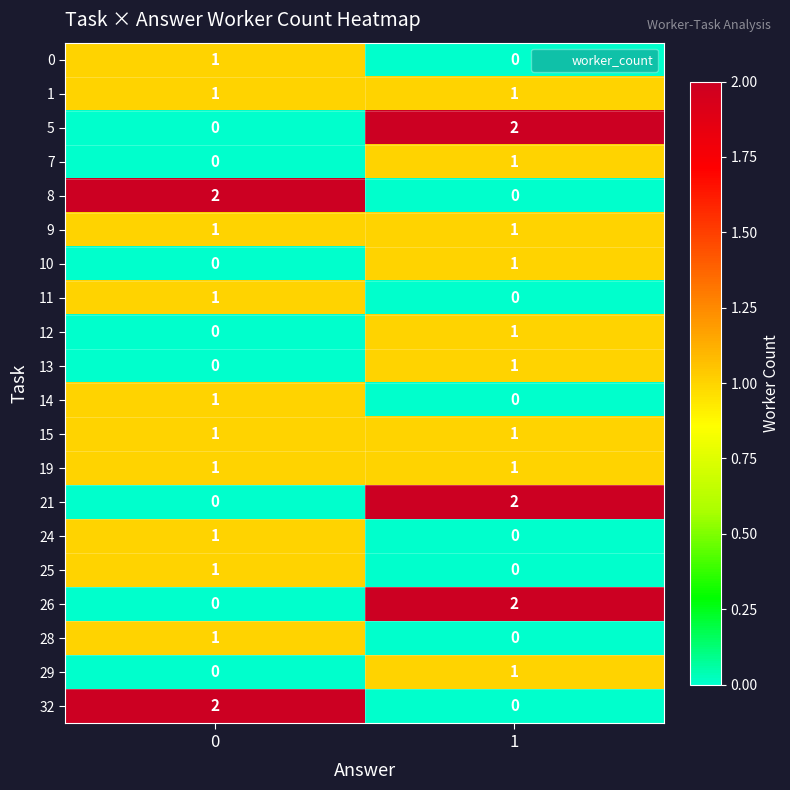

How many series are shown in this chart?

20